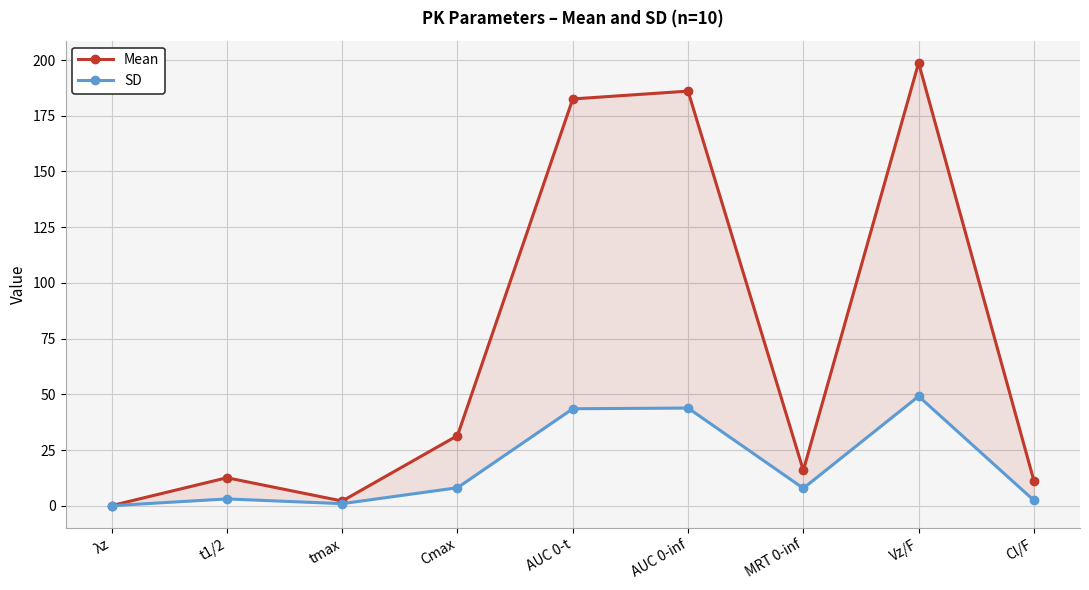

True or false: Mean has a value of 186.1 at AUC 0-inf.

True